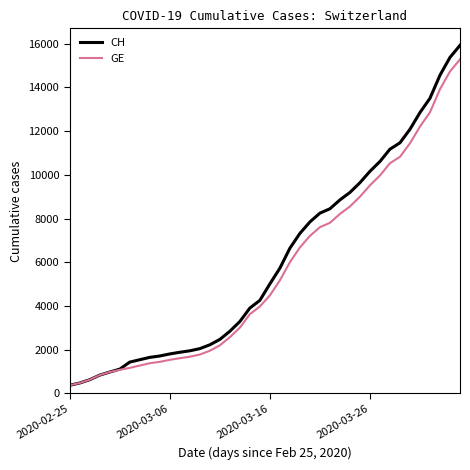

Which series has the largest range (max minus min)?

CH